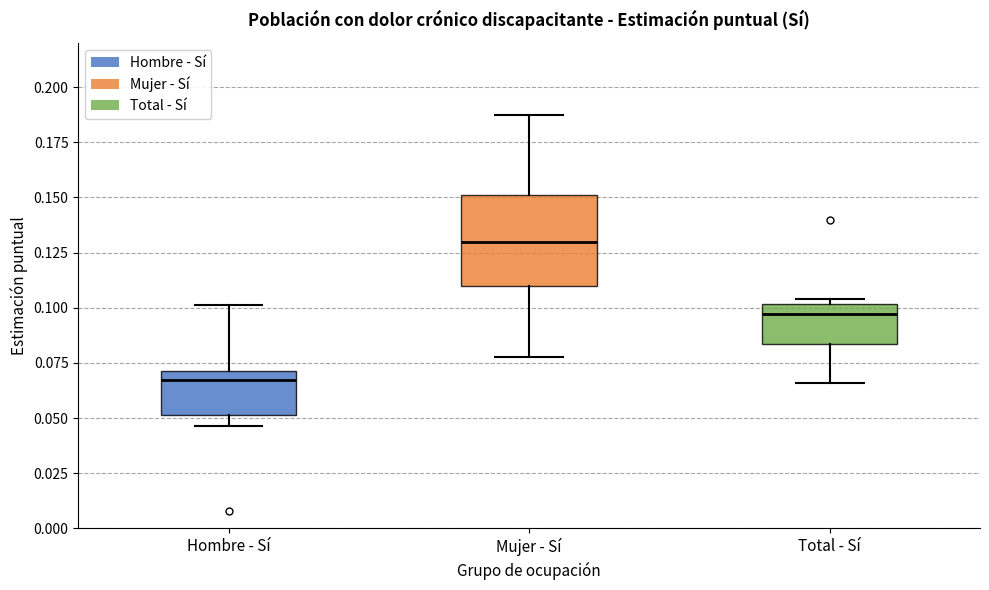

Reading left to right, transcribe this box plot: for each box, give where its median line is, the range the box spans, and where its two whiskers end, as read against the y-axis. The values are not printed on the chart, so give them approximately, as read against the axis.

Hombre - Sí: median 0.065, box 0.050 to 0.070, whiskers 0.045 to 0.100
Mujer - Sí: median 0.130, box 0.110 to 0.150, whiskers 0.080 to 0.185
Total - Sí: median 0.095, box 0.085 to 0.100, whiskers 0.065 to 0.105